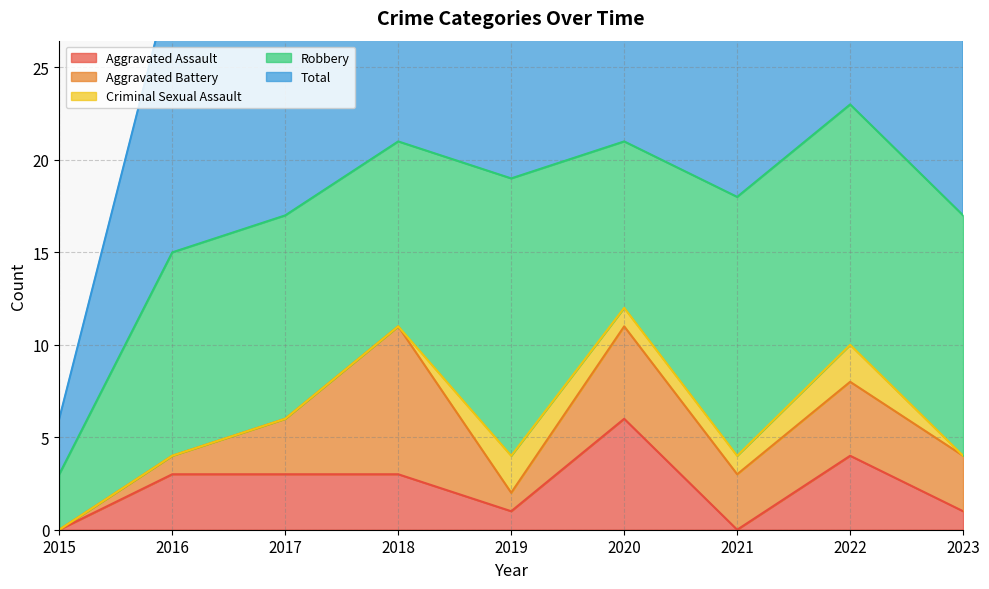

Which series has the largest total across all categories?

Total